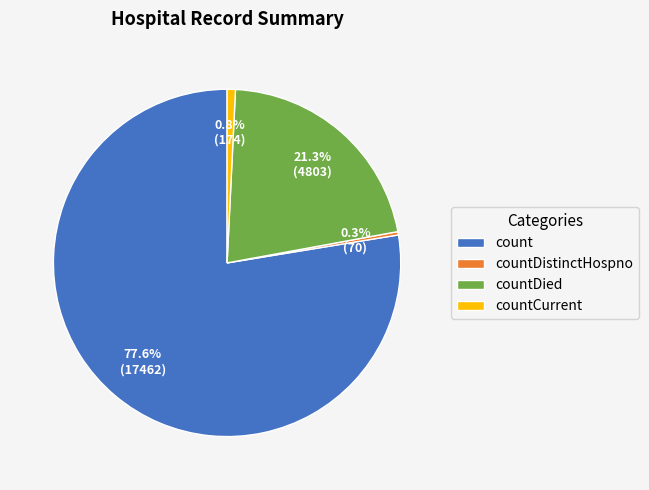

Approximately how many times larger is the value at count compared to countDied?

3.6